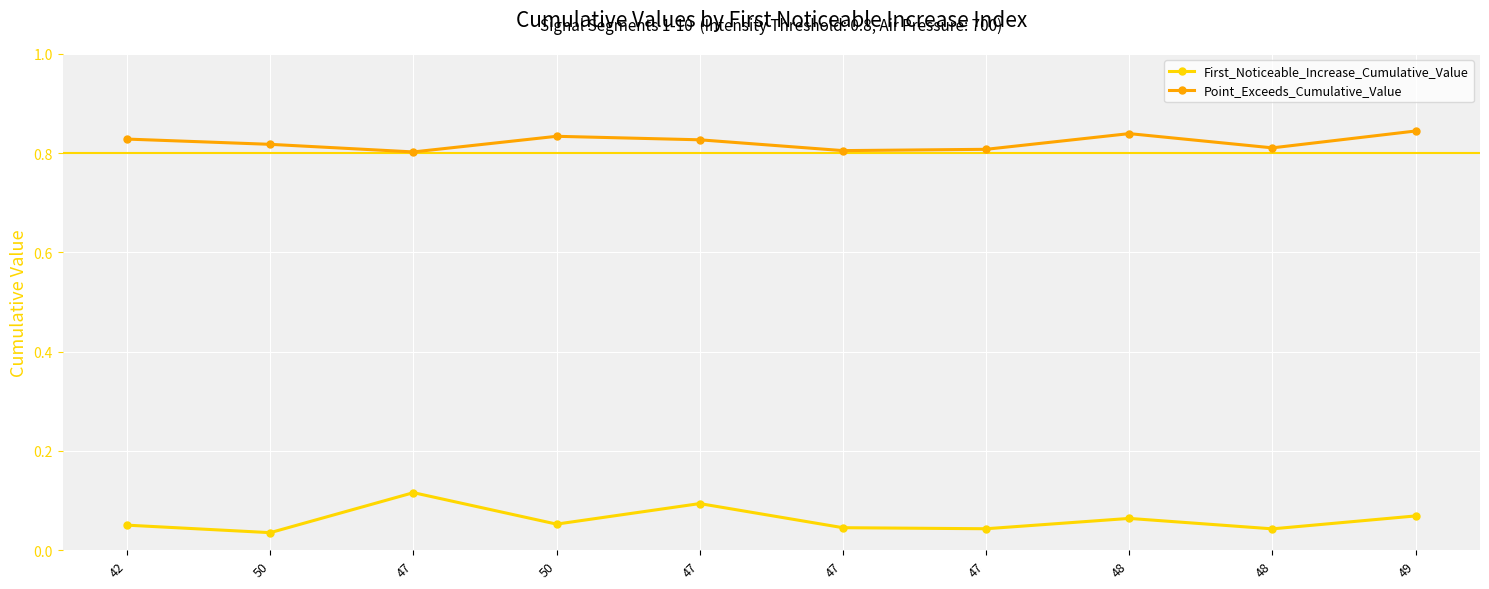

True or false: First_Noticeable_Increase_Cumulative_Value and Point_Exceeds_Cumulative_Value cross at least once.

False